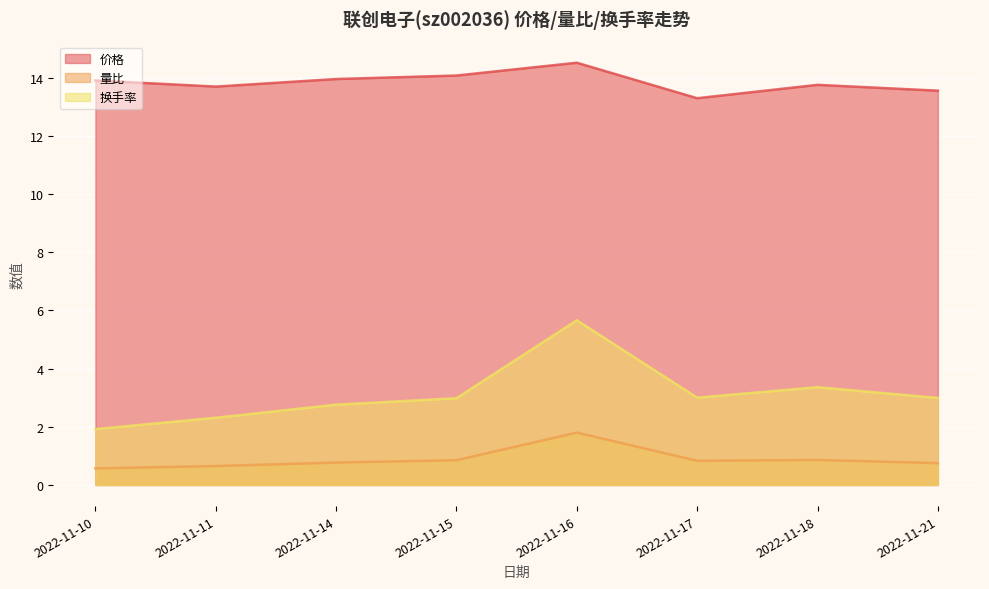

True or false: 量比 has a value of 0.8 at 2022-11-14.

True